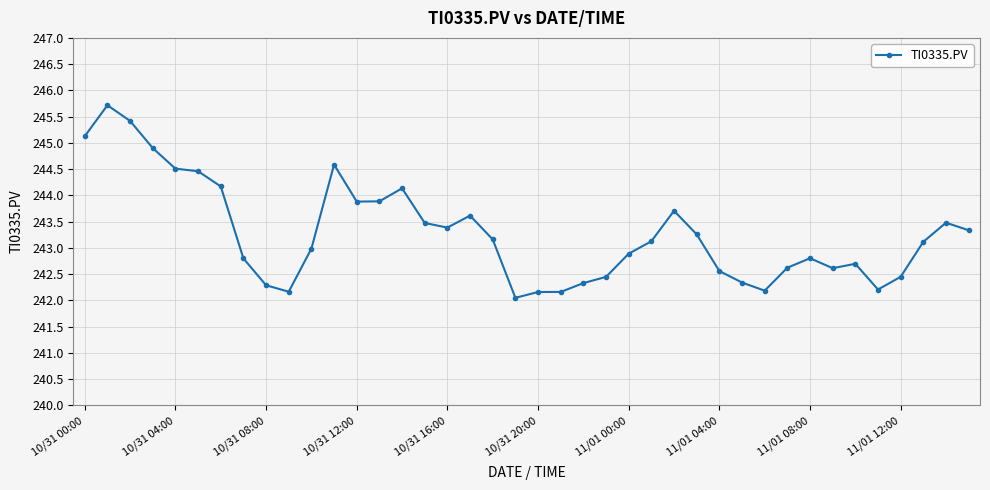

Reading left to right, list all the values displayed in this chart.

245.1	245.7	245.4	244.9	244.5	244.5	244.2	242.8	242.3	242.2	243.0	244.6	243.9	243.9	244.1	243.5	243.4	243.6	243.2	242.0	242.2	242.2	242.3	242.4	242.9	243.1	243.7	243.3	242.6	242.3	242.2	242.6	242.8	242.6	242.7	242.2	242.4	243.1	243.5	243.3